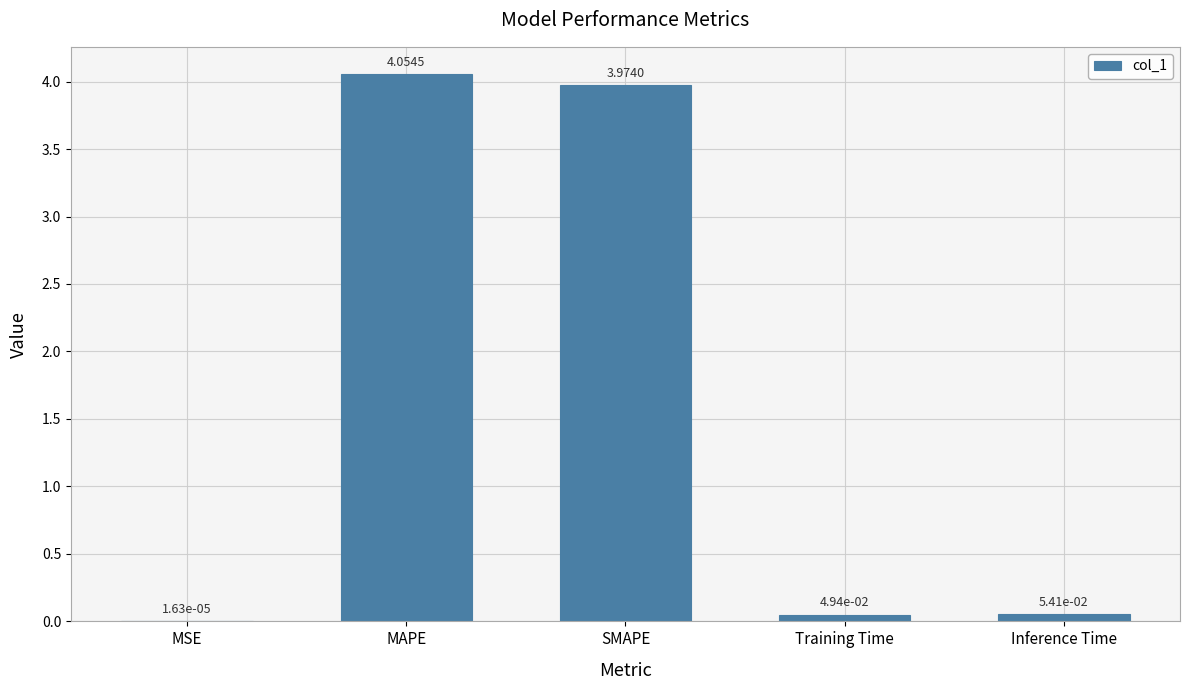

At which label is the value closest to 2?

Inference Time